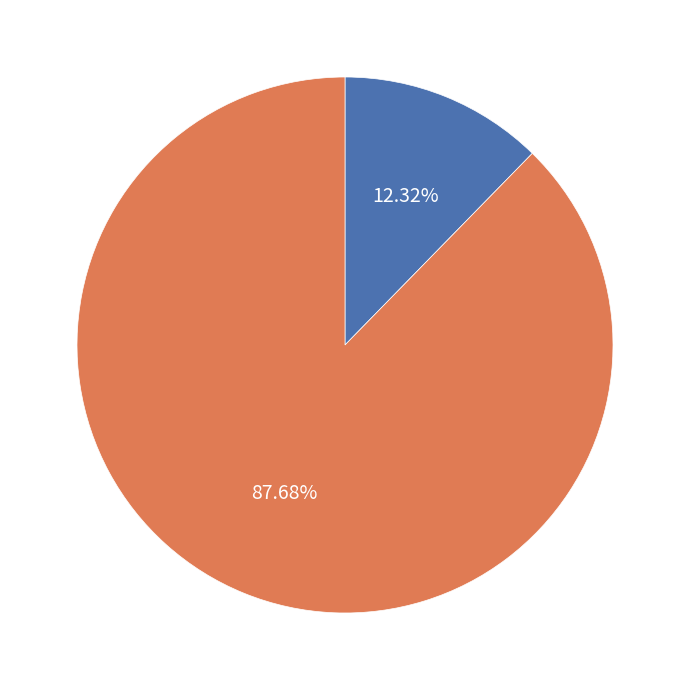

Combined, do Juan Luciano and Others account for over 50%?

Yes